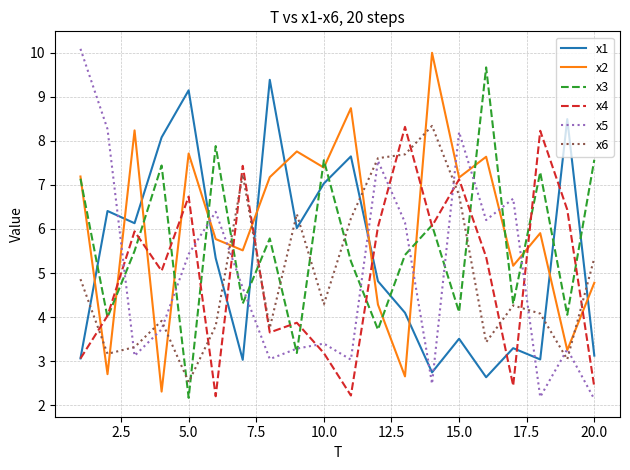

Which series has the largest total across all categories?

x2